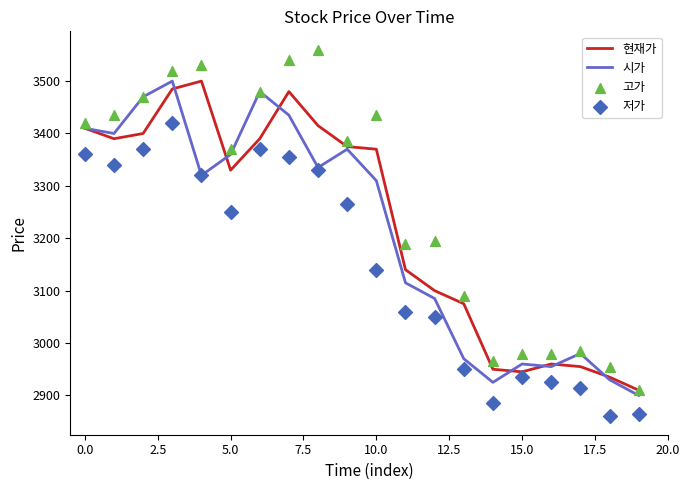

Which series has the largest total across all categories?

고가